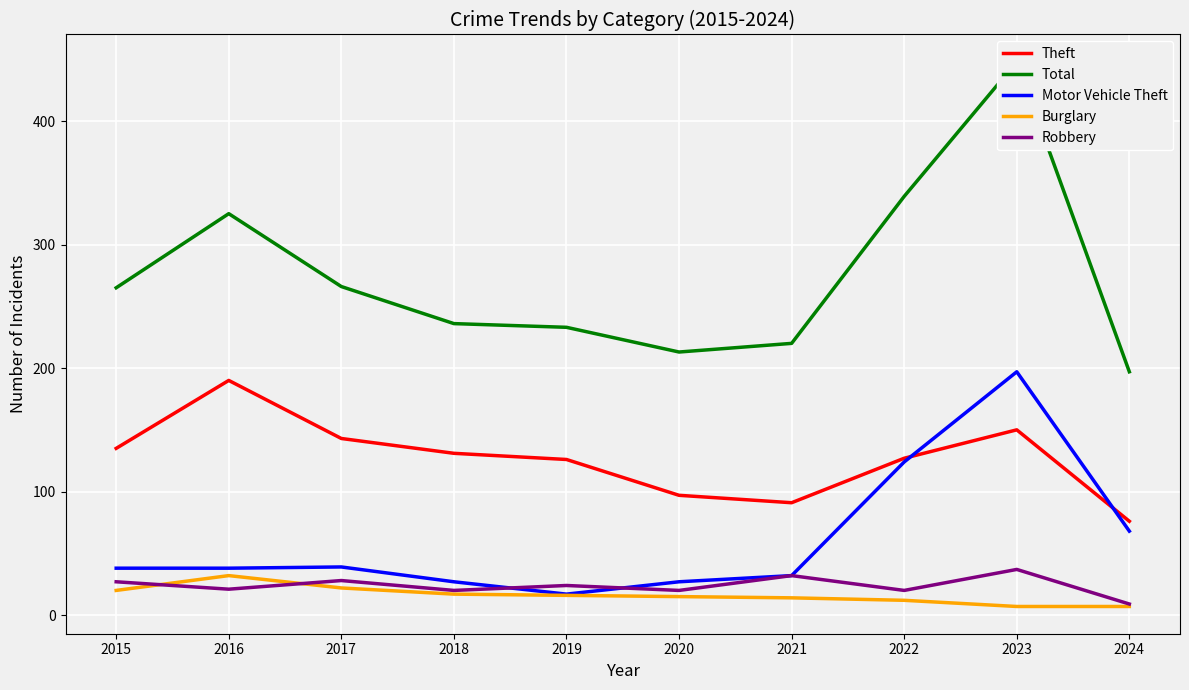

True or false: Motor Vehicle Theft and Robbery intersect in this chart.

True